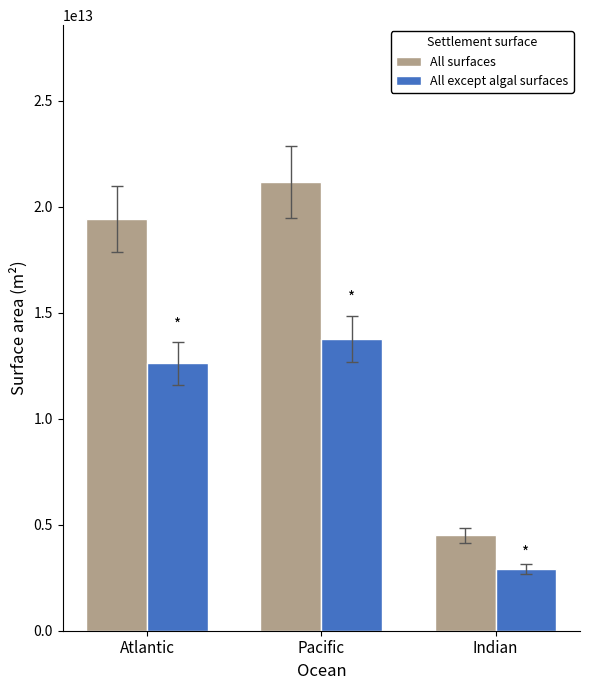

What position from the right is Atlantic?

3